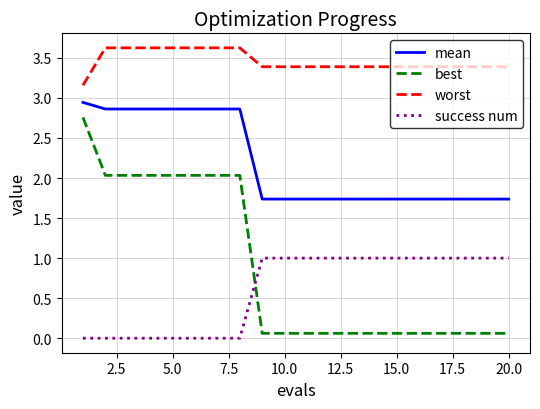

Is this an area chart (filled region under the line)?

No